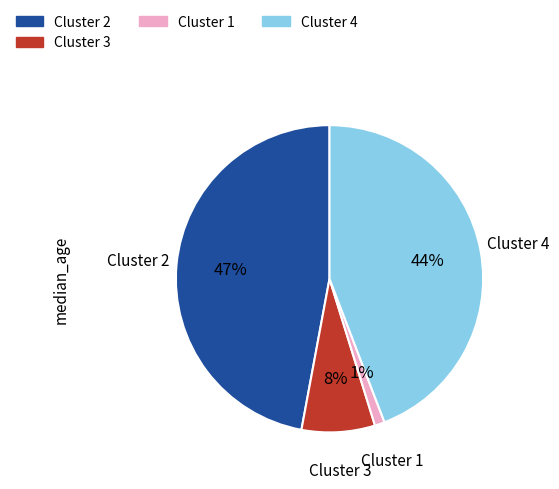

To the nearest percent, what is the difference between the largest and smallest slice percentages?

46%